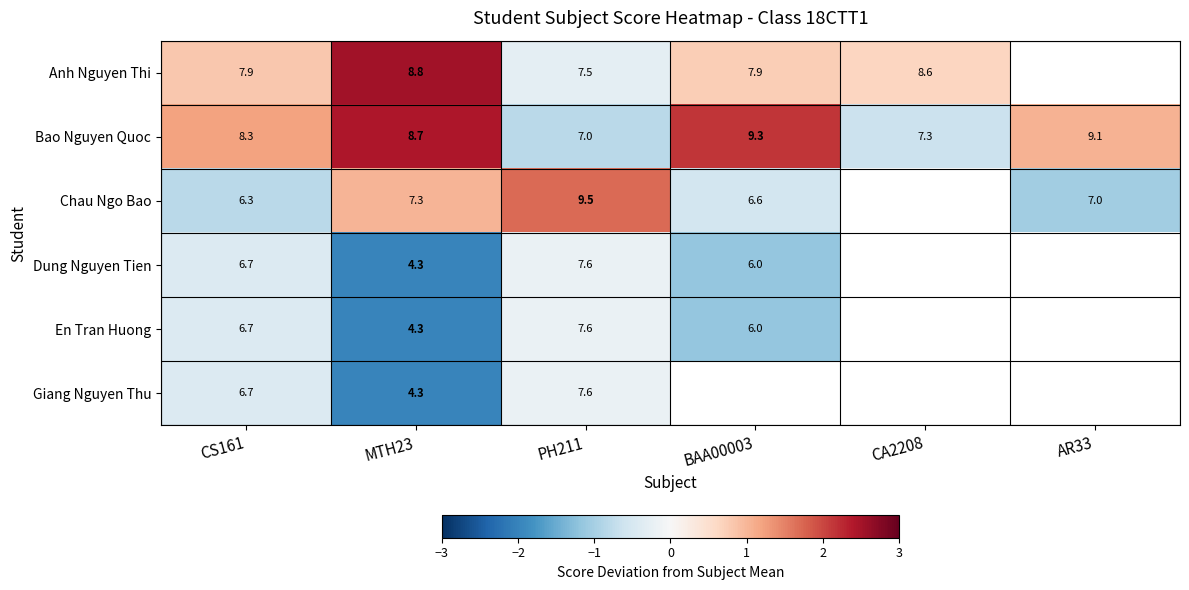

What is the average value of the Bao Nguyen Quoc series?

8.3